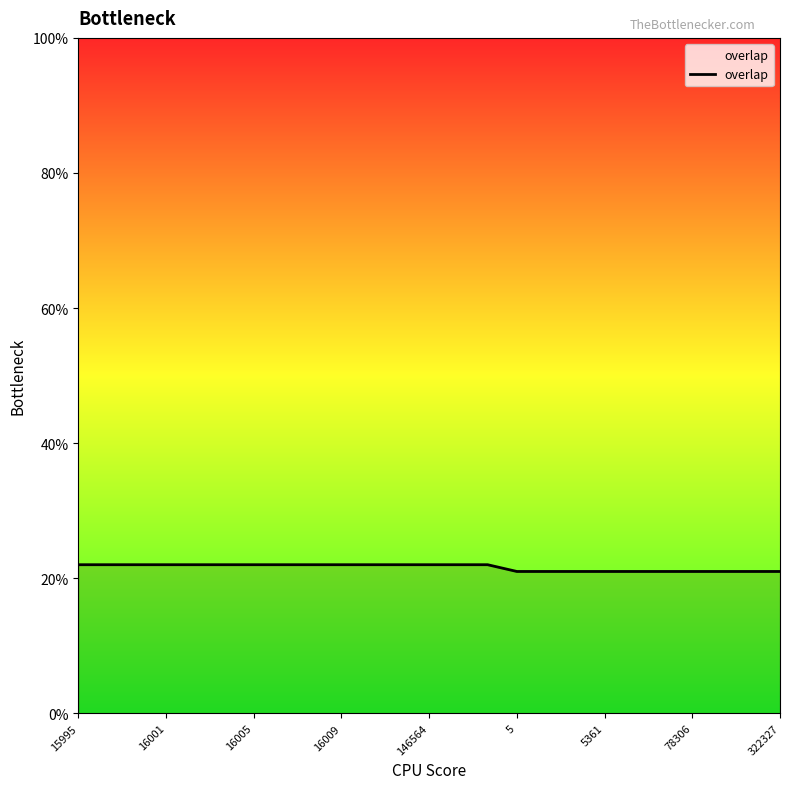

What is the smallest value displayed?

21